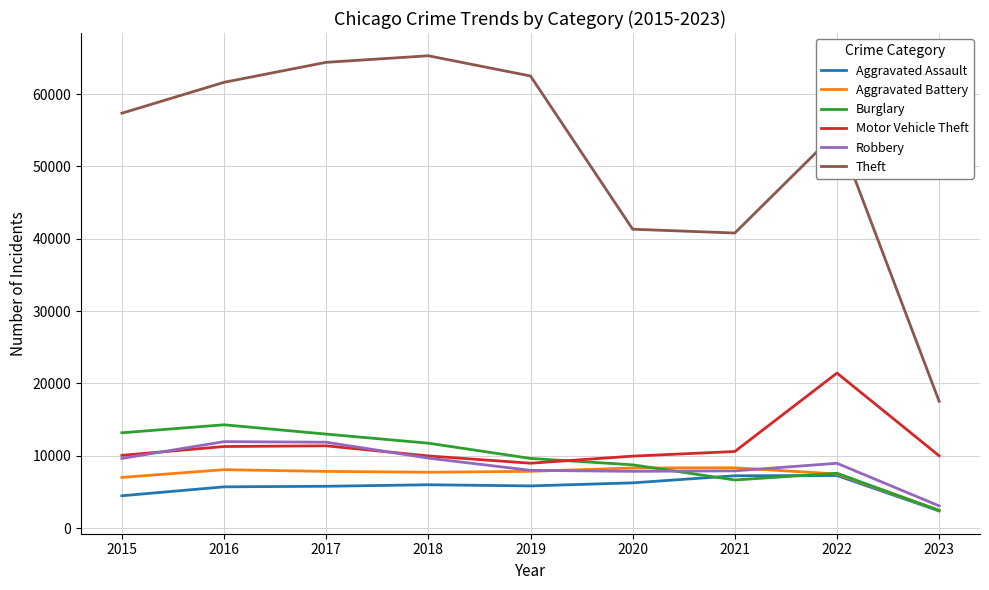

Is the value of Aggravated Assault at 2018 greater than the value of Aggravated Battery at 2023?

Yes